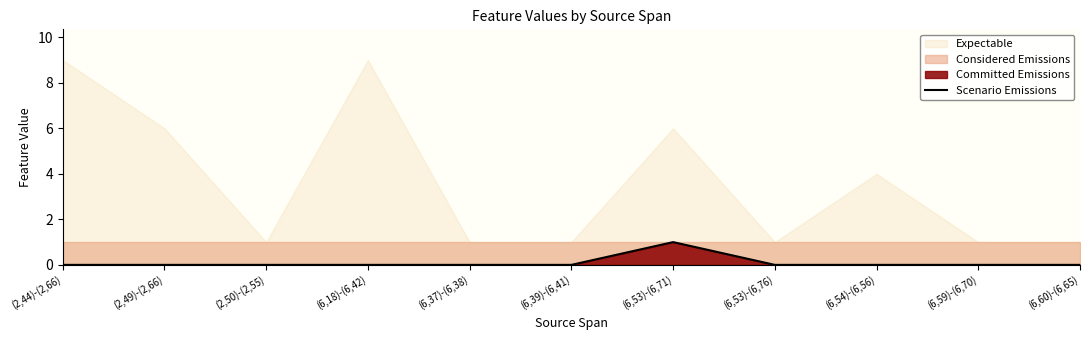

What is the label of the 11th point from the left?

(6,60)-(6,65)